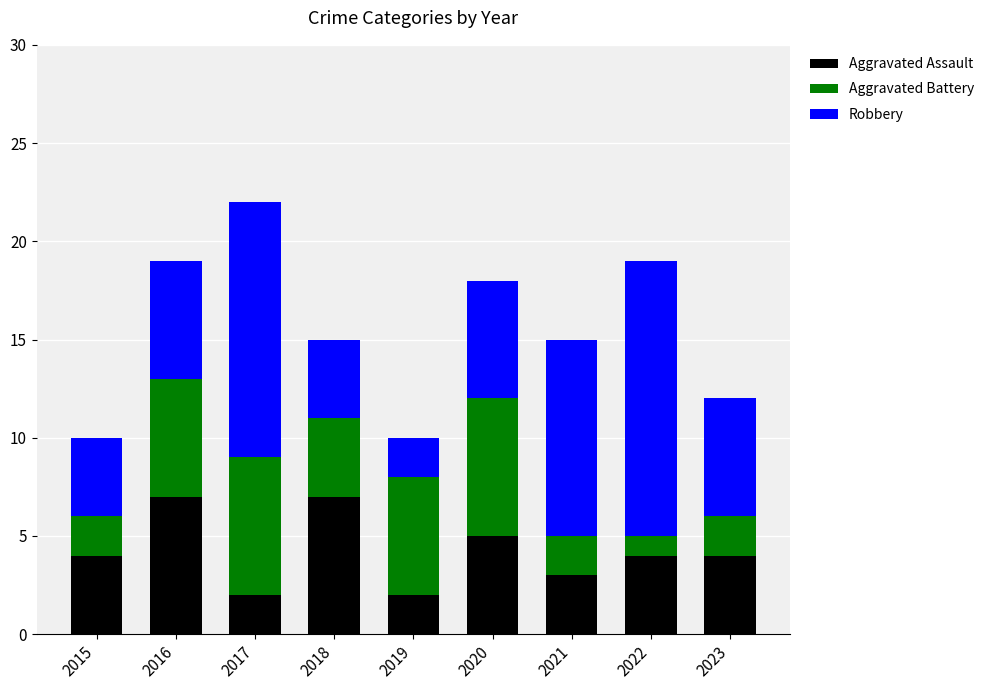

Are the bars grouped side by side (vs. stacked)?

No